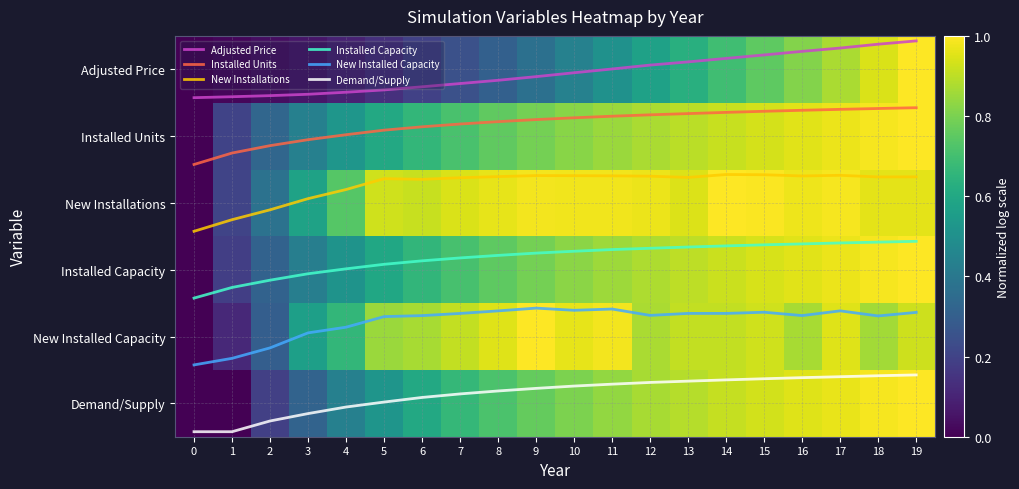

How many categories are shown in the chart?

20